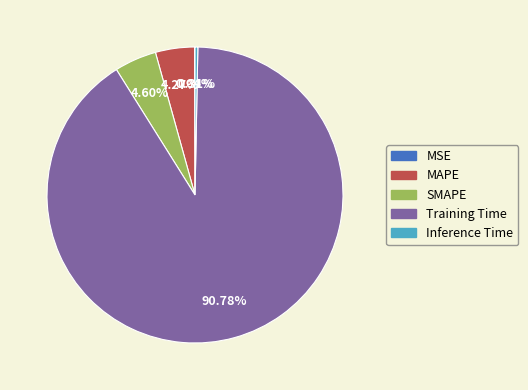

What is the largest slice in the pie chart?

Training Time